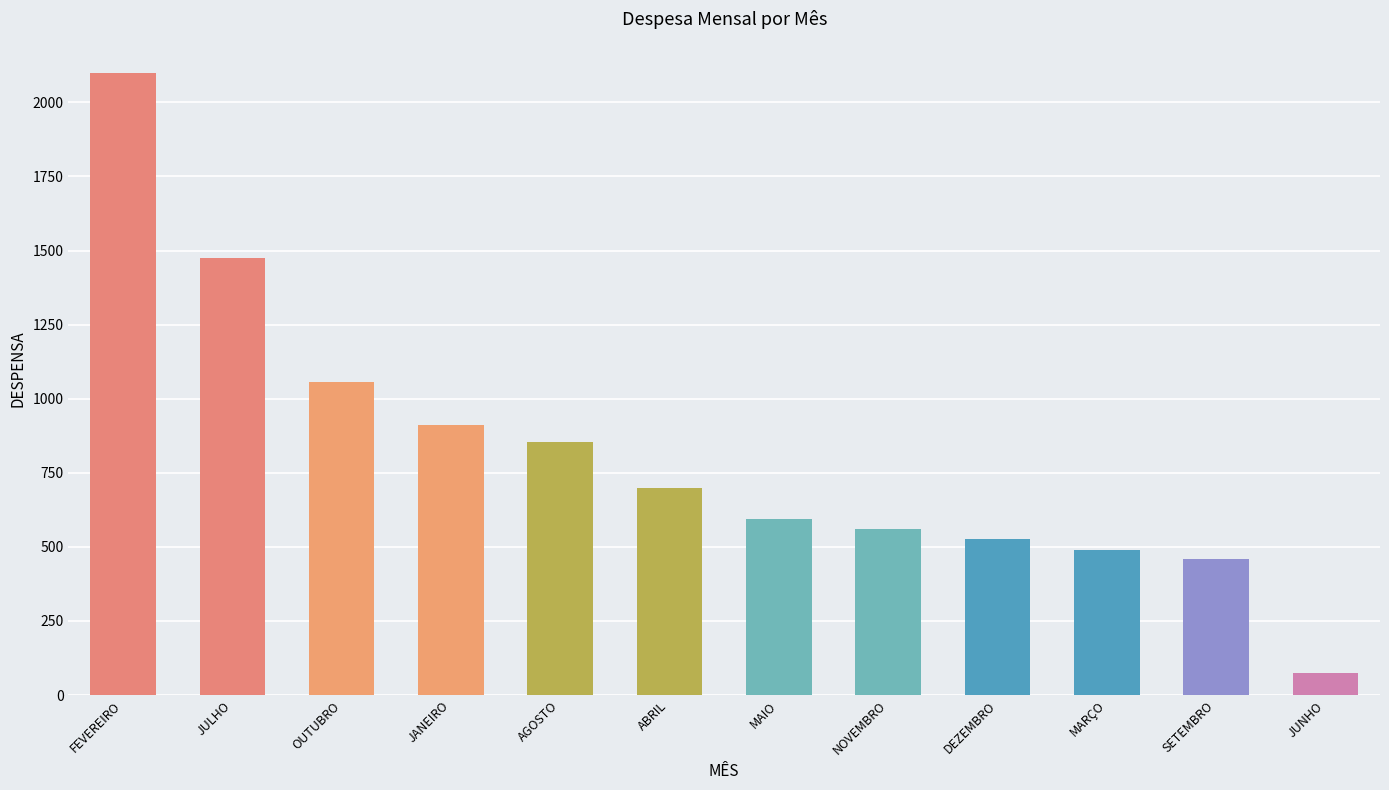

Reading left to right, list all the values displayed in this chart.

FEVEREIRO=2100.0	JULHO=1474.2	OUTUBRO=1055.6	JANEIRO=910.0	AGOSTO=854.0	ABRIL=700.0	MAIO=595.0	NOVEMBRO=560.0	DEZEMBRO=525.0	MARÇO=490.0	SETEMBRO=458.5	JUNHO=73.5